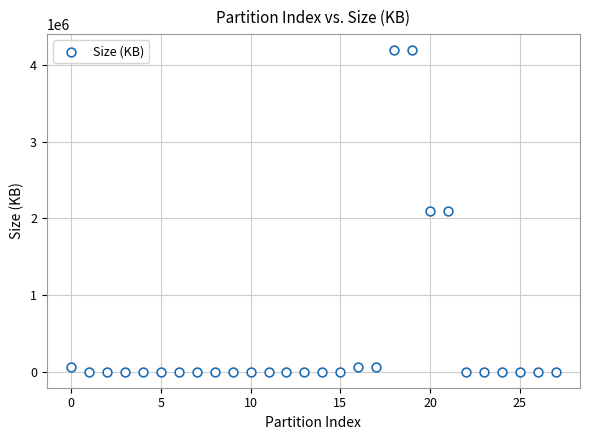

What is the range of Y values (max minus min)?

4194176